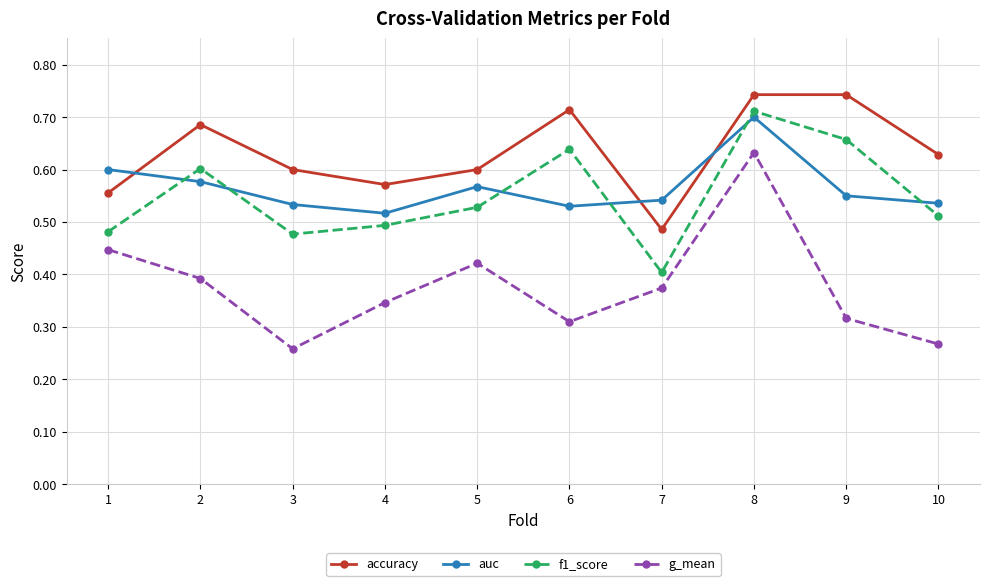

The g_mean series shows 0.2 at 1. True or false?

False